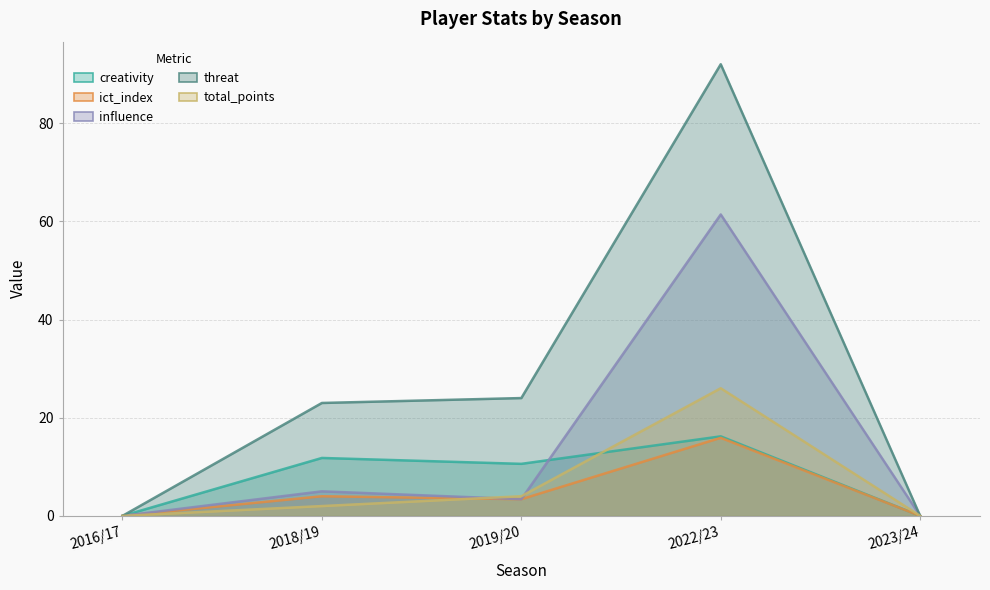

At which category does creativity reach its first local peak?

2018/19